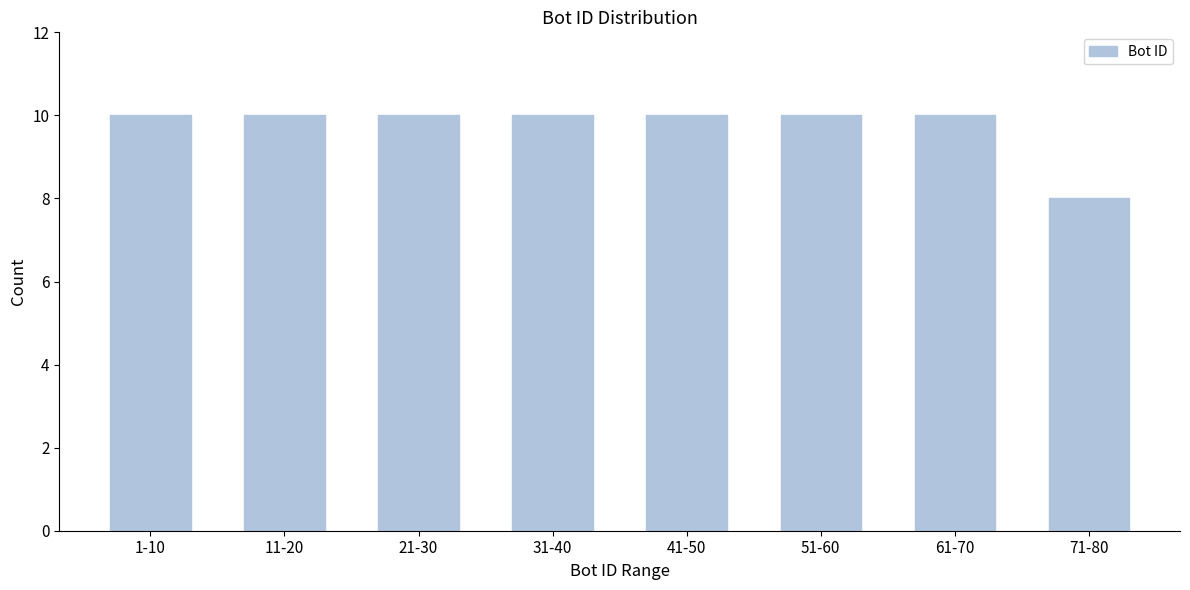

Reading left to right, what are all the values shown in this chart?

1-10=10	11-20=10	21-30=10	31-40=10	41-50=10	51-60=10	61-70=10	71-80=8